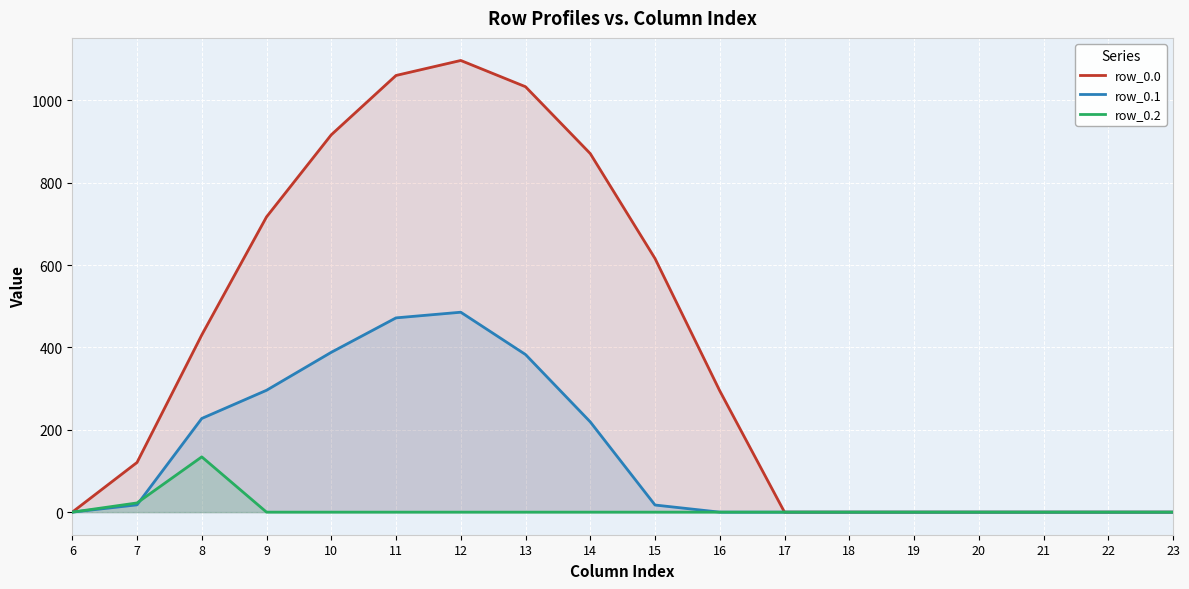

At how many categories does at least one series exceed 770?

5